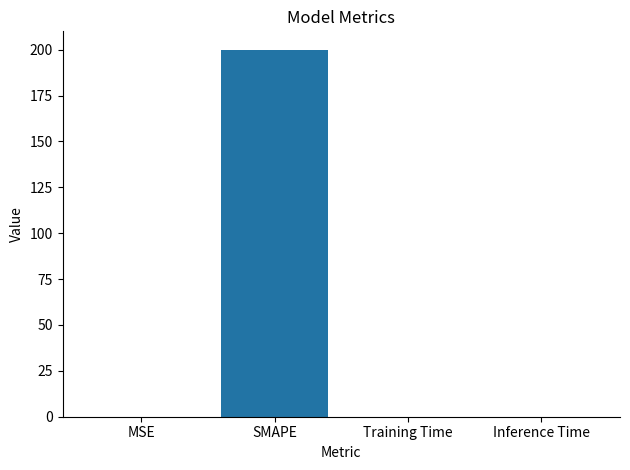

The value at Inference Time is 0.0. True or false?

True